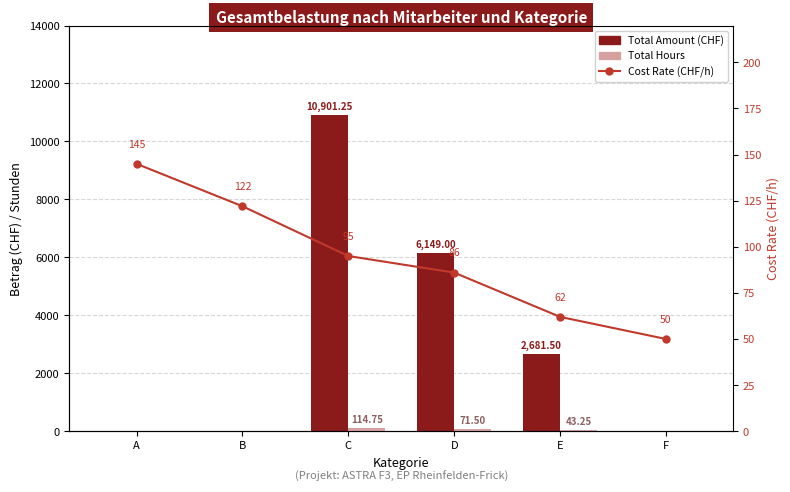

What is the spread (max minus min) of values at A?

145.0